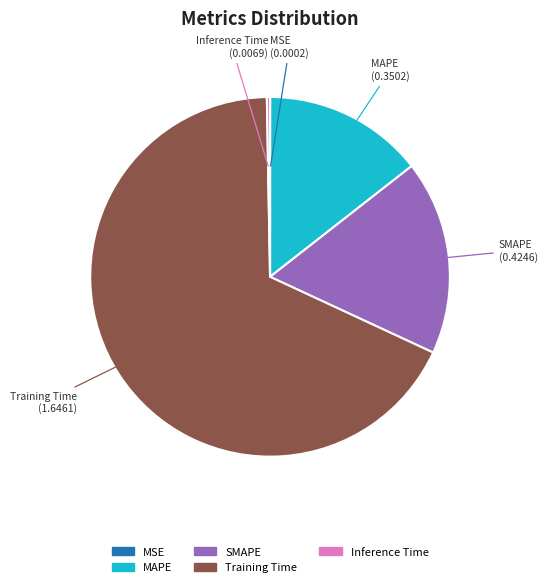

Which has a higher value, SMAPE or Inference Time?

SMAPE